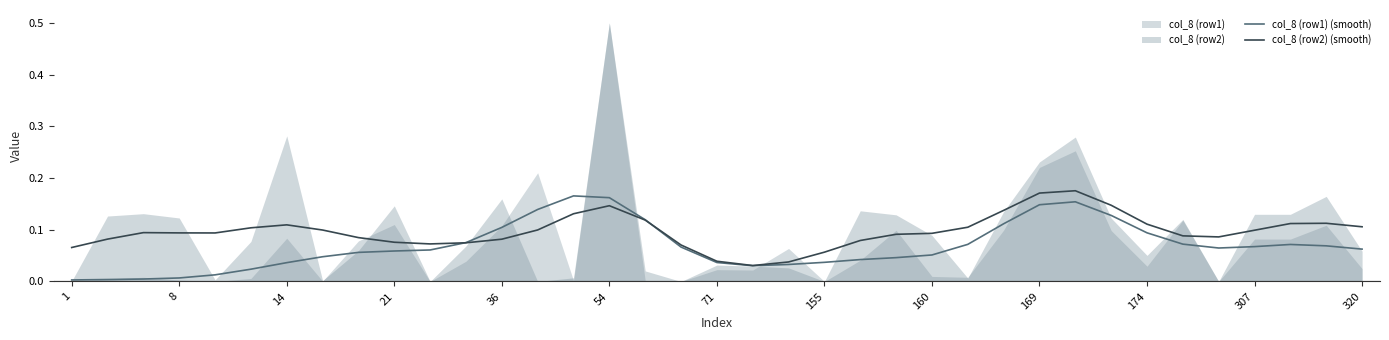

What is the label of the 30th point from the right?

155